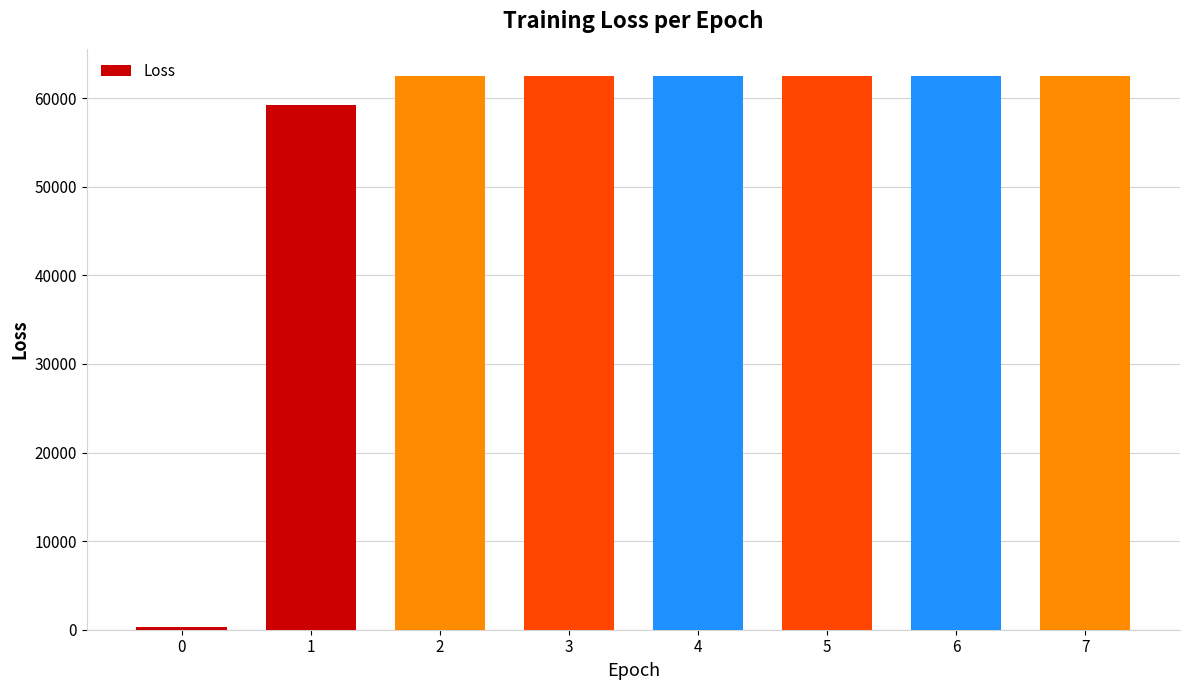

Between 0 and 6, which is larger?

6